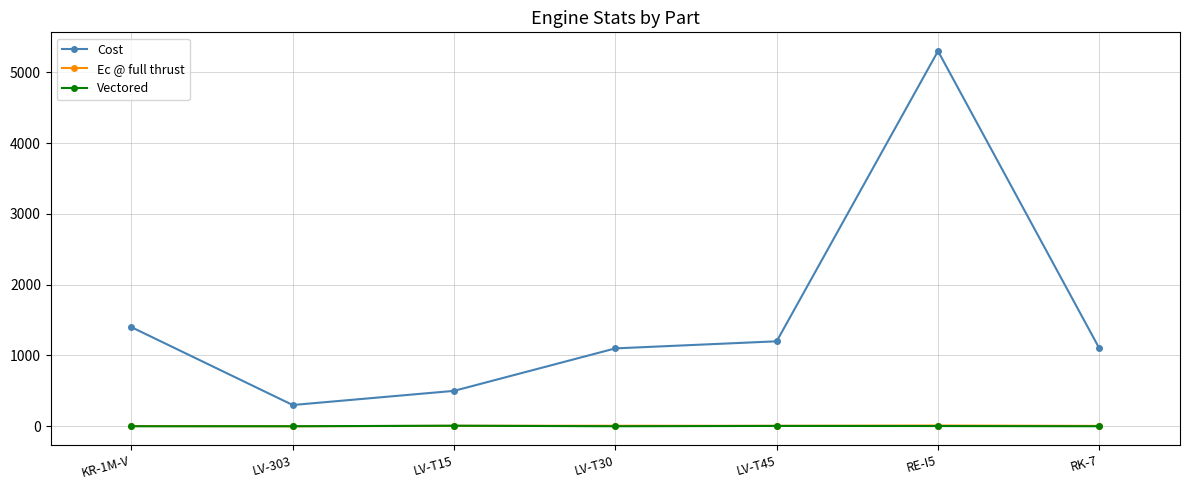

What is the difference between the second highest and minimum values in the Vectored series?

4.5